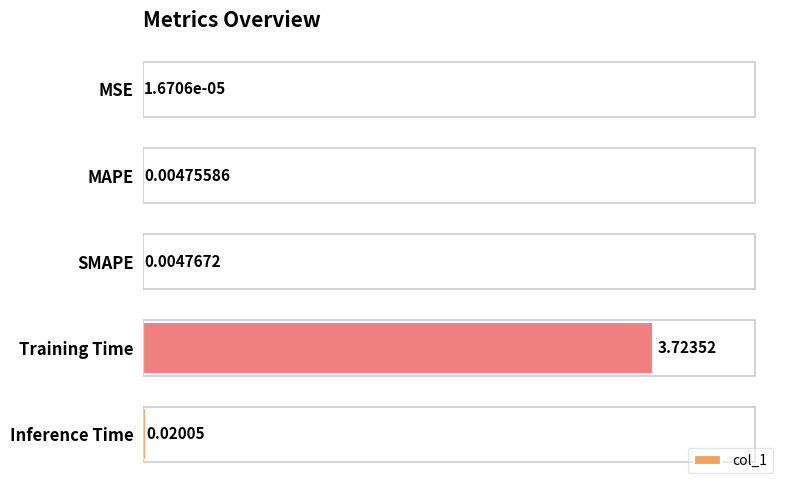

Between Inference Time and MAPE, which is larger?

Inference Time